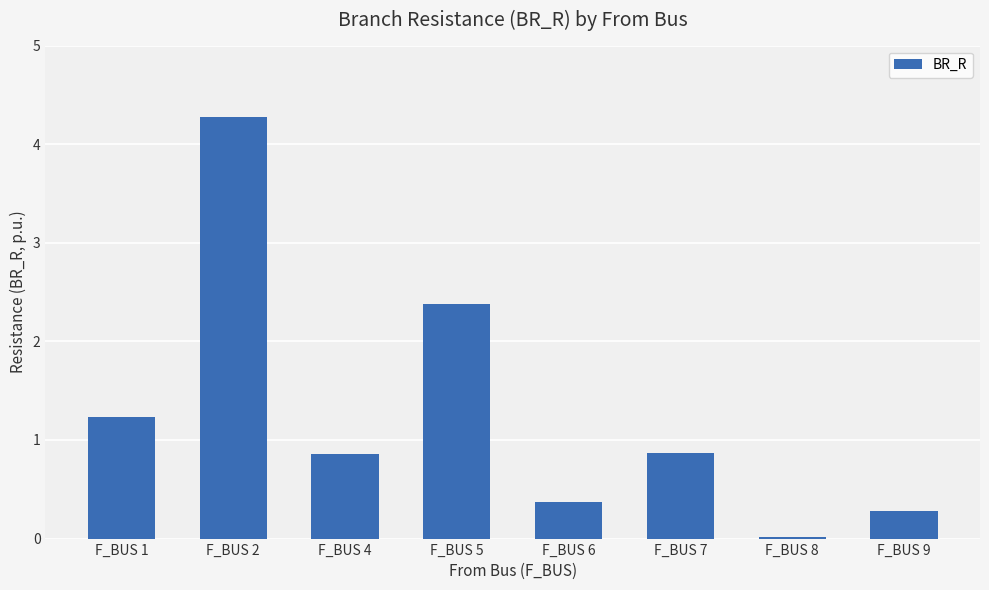

Approximately how many times larger is the value at F_BUS 7 compared to F_BUS 5?

0.4